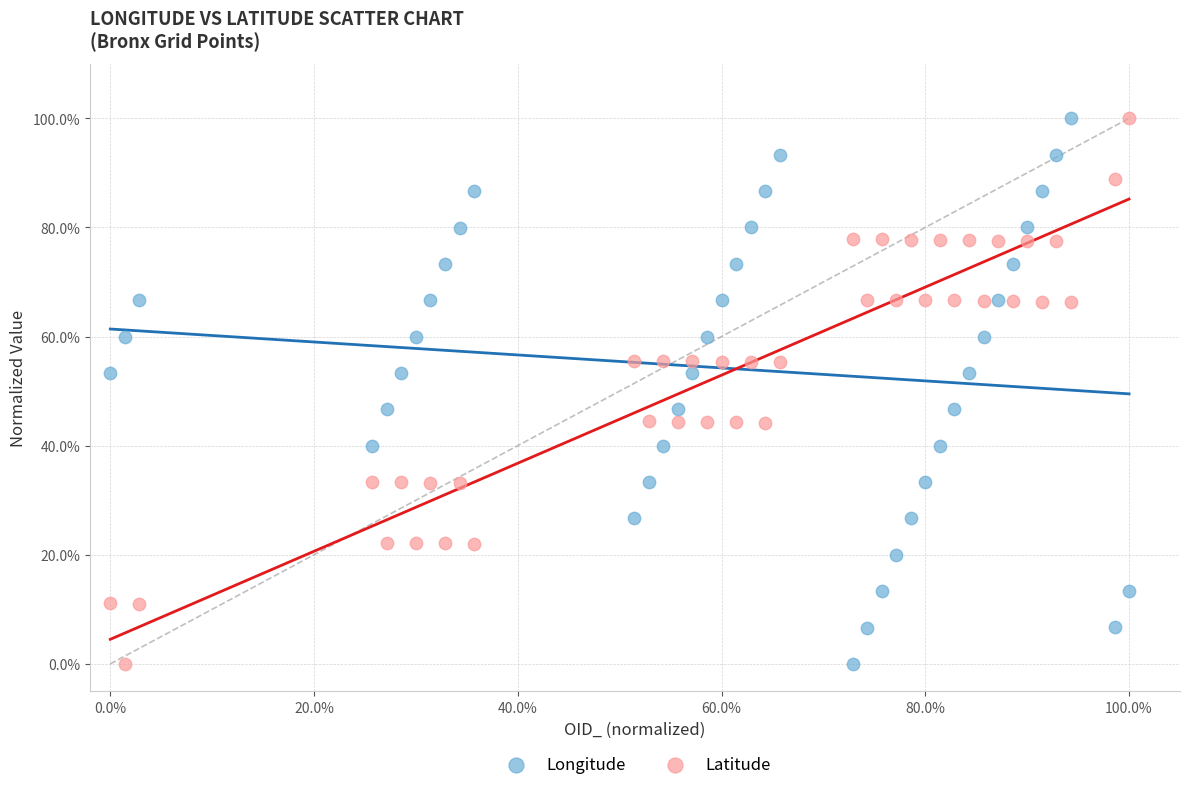

What are all the series names shown in the legend?

Longitude, Latitude